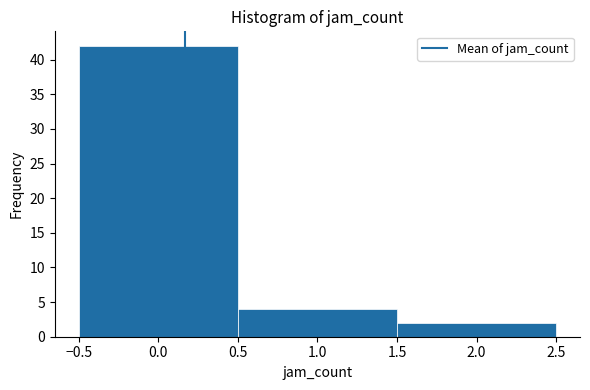

What is the height of the bar covering -0.5 to 0.5 on the x-axis? The values are not printed on the chart, so give them approximately, as read against the axis.

42